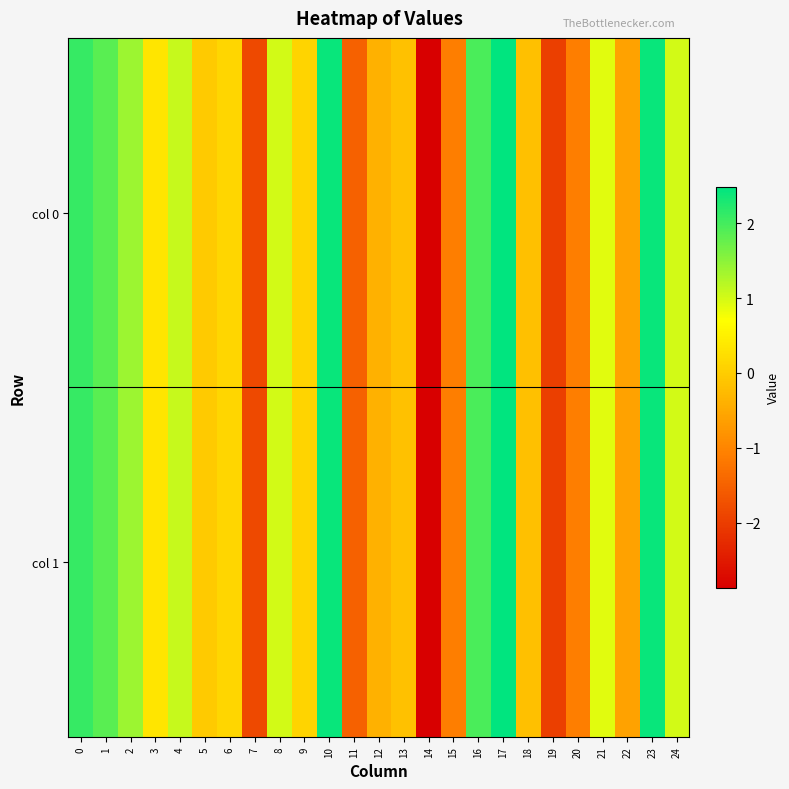

Rank the series by their average value, from lowest to highest.

col 0, col 1